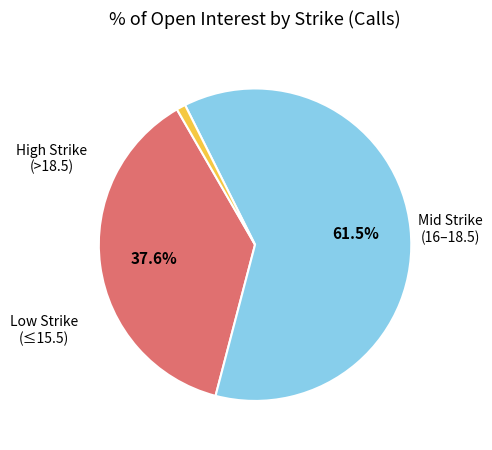

Does any single category account for the majority?

Yes